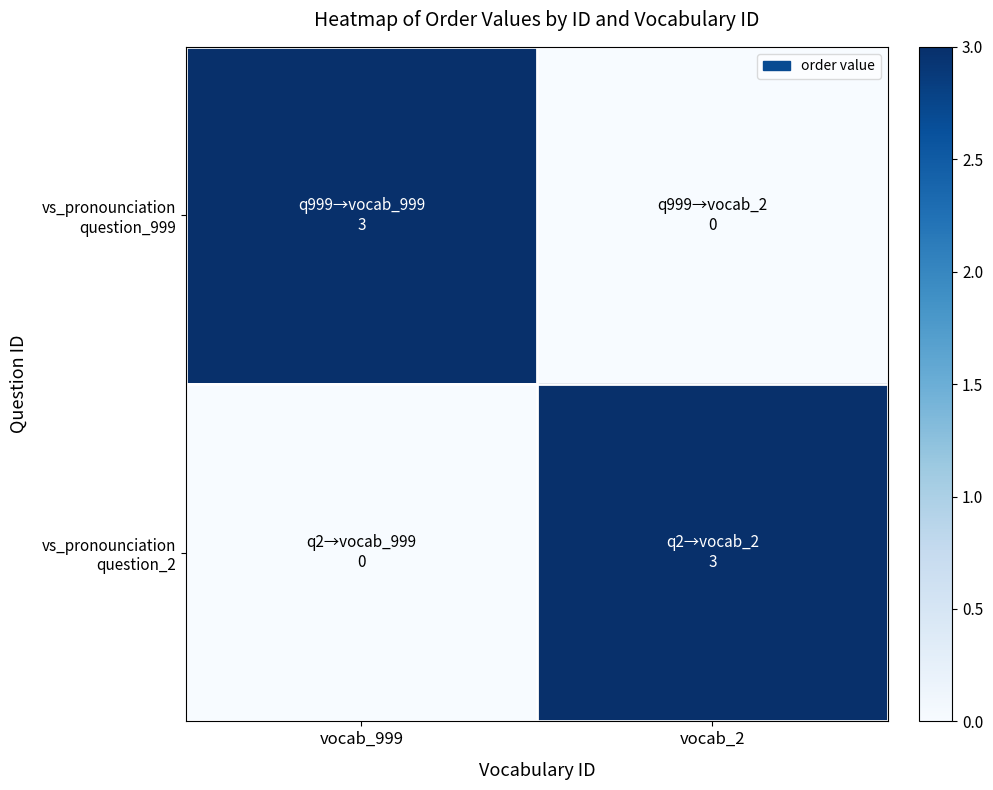

Rank the series by their maximum value, from highest to lowest.

vs_pronounciation question_999, vs_pronounciation question_2